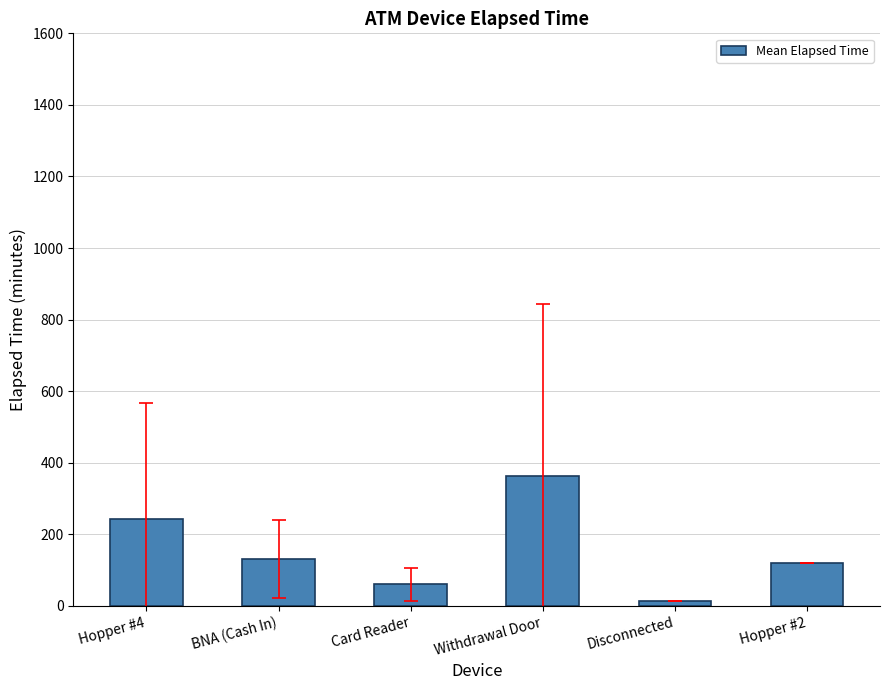

Read the value at Card Reader.

60.0